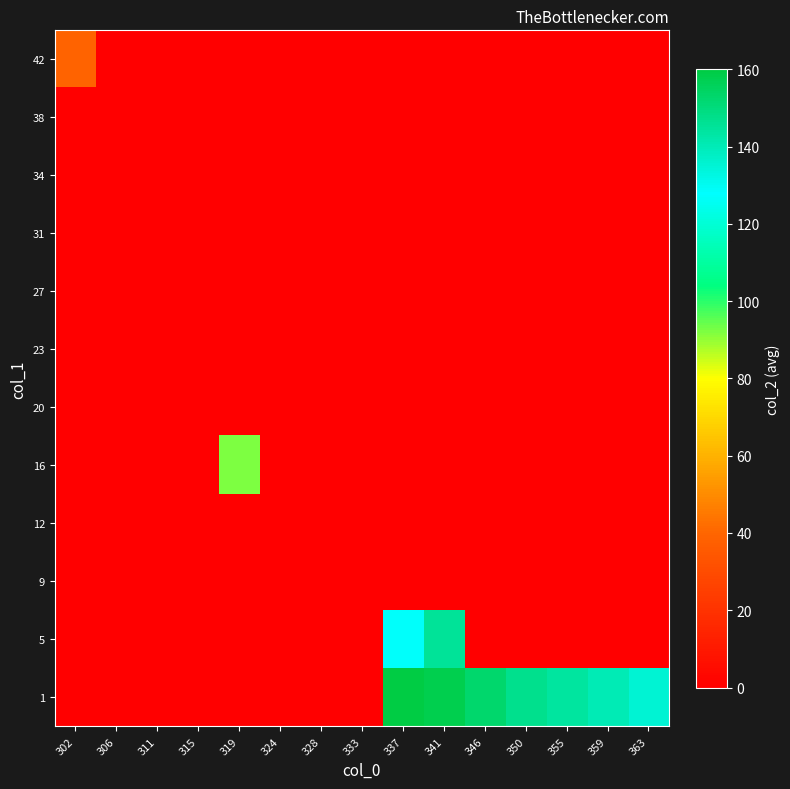

What is the total value across all series at 319?

92.0